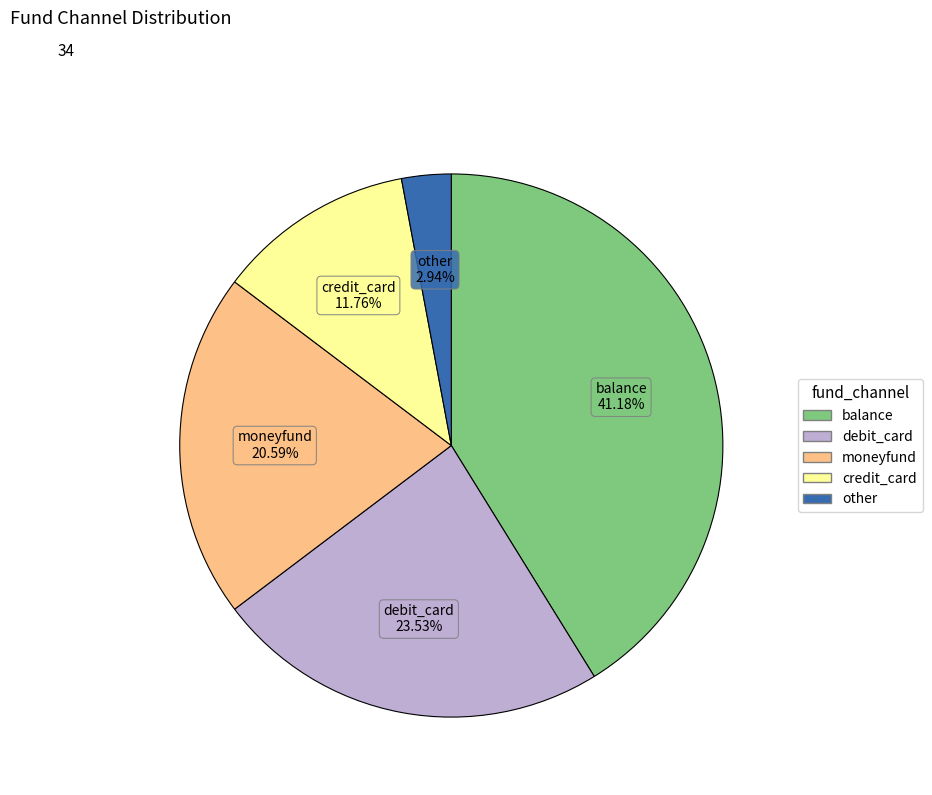

To the nearest percent, what is the combined percentage of other and credit_card?

15%